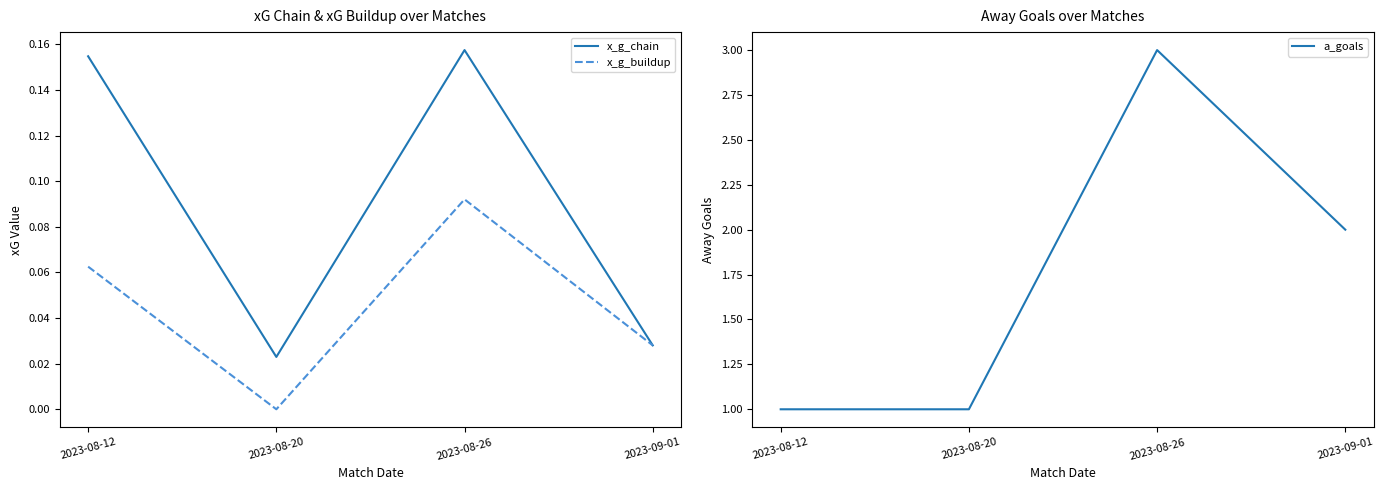

What is the label of the 2nd point from the right?

2023-08-26